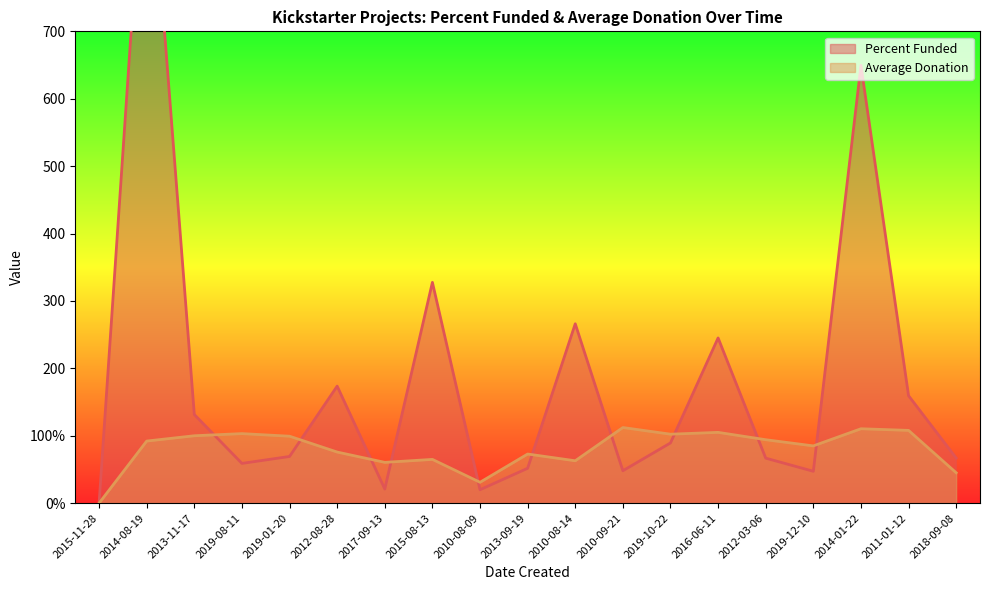

At which category is the sum across all series the highest?

2014-08-19